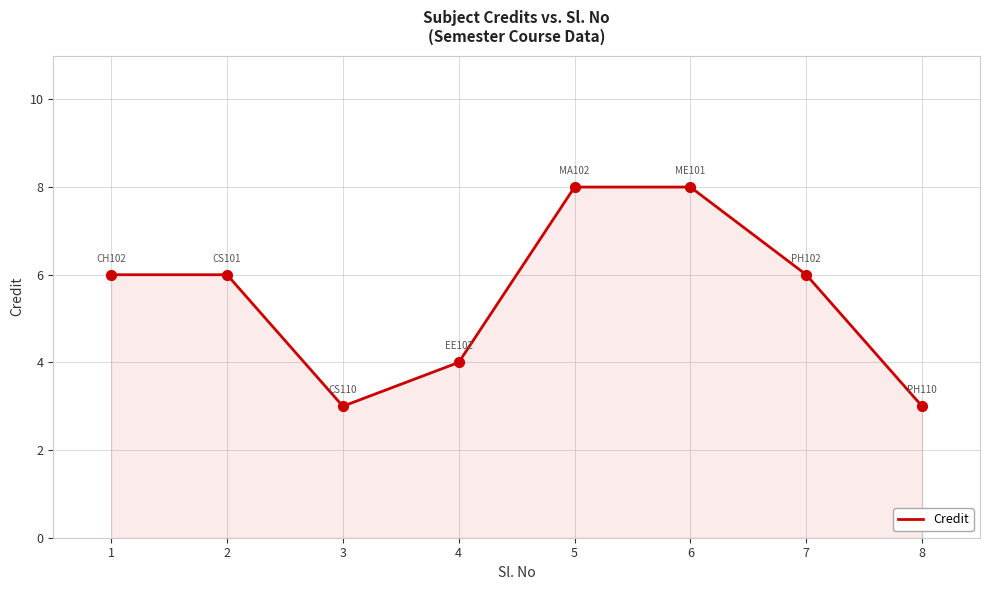

Between 7 and 8, which is larger?

7